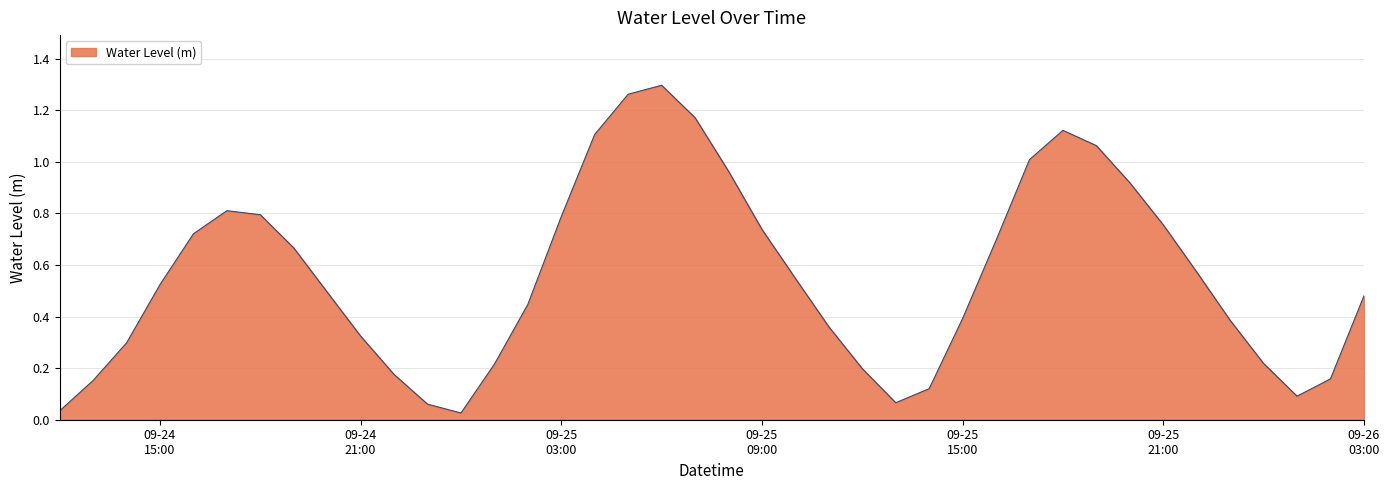

Reading left to right, transcribe all the data shown in this chart.

0.0	0.2	0.3	0.5	0.7	0.8	0.8	0.7	0.5	0.3	0.2	0.1	0.0	0.2	0.4	0.8	1.1	1.3	1.3	1.2	1.0	0.7	0.5	0.4	0.2	0.1	0.1	0.4	0.7	1.0	1.1	1.1	0.9	0.8	0.6	0.4	0.2	0.1	0.2	0.5